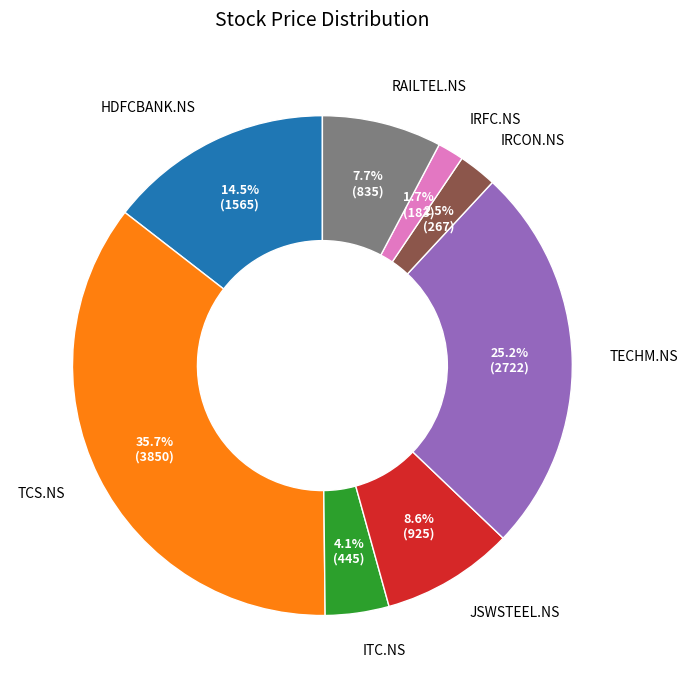

To the nearest percent, what portion does JSWSTEEL.NS represent?

9%